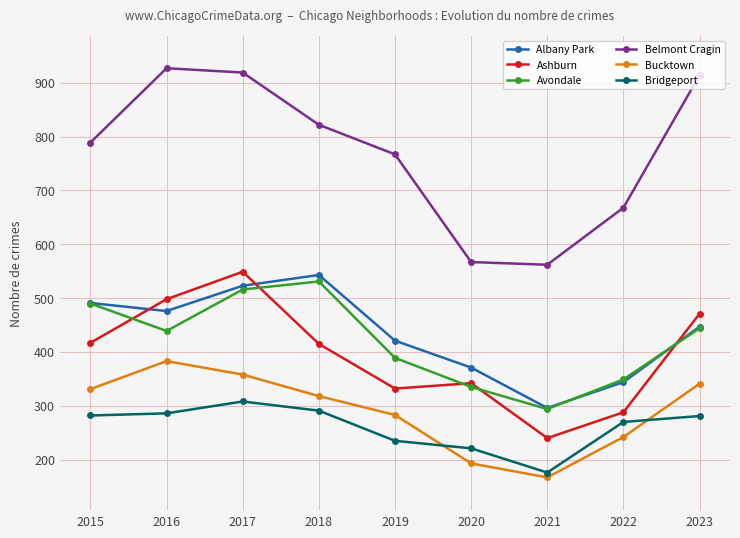

Which category has the lowest value in the Ashburn series?

2021